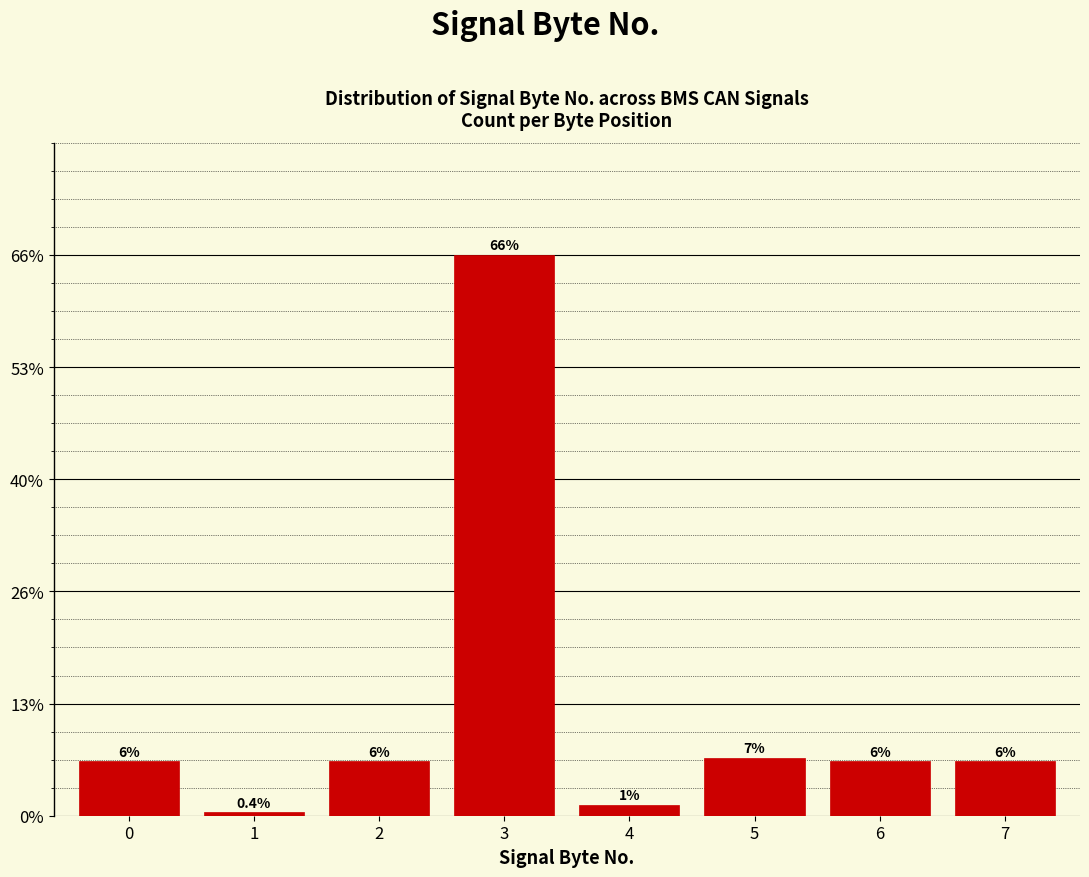

Does the chart contain any negative values?

No